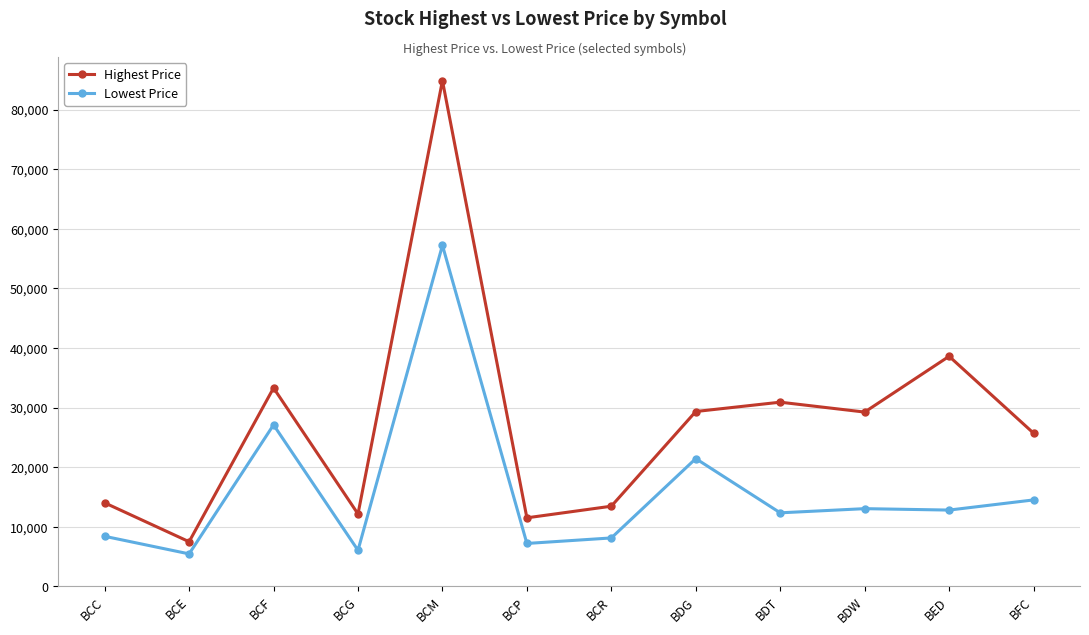

At which category does Highest Price reach its first local valley?

BCE